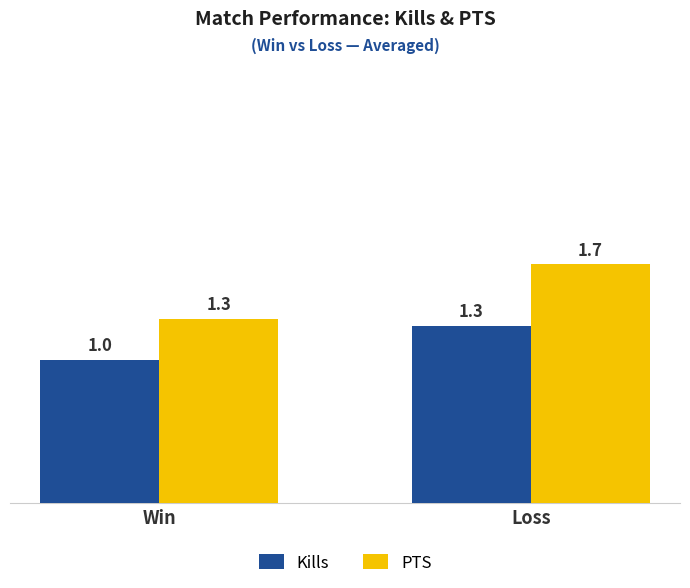

What is the difference between the PTS values at Loss and Win?

0.4